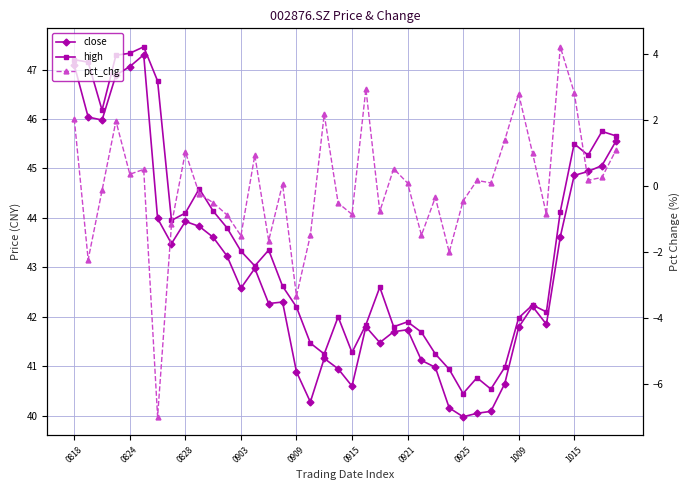

What is the sum of the pct_chg values at 28 and 0903?

1.5